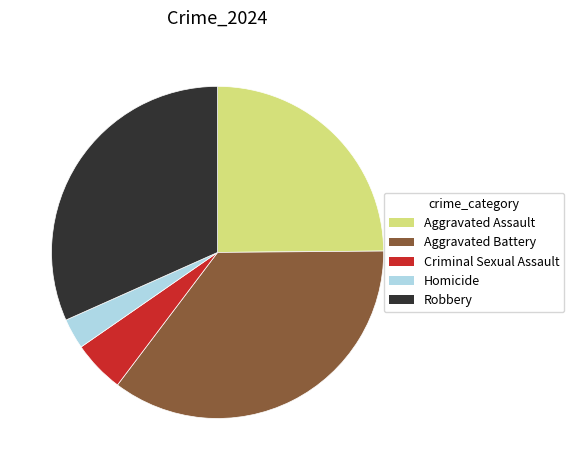

Which category has the biggest portion of the pie?

Aggravated Battery